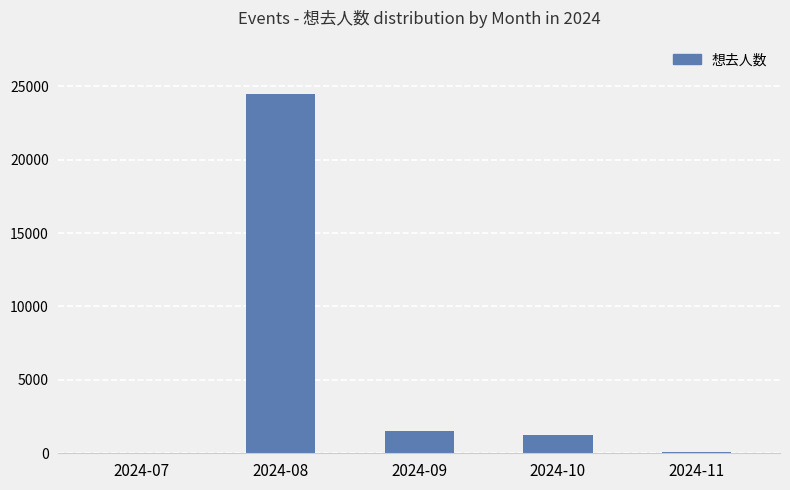

Which label corresponds to the largest value in the chart?

2024-08